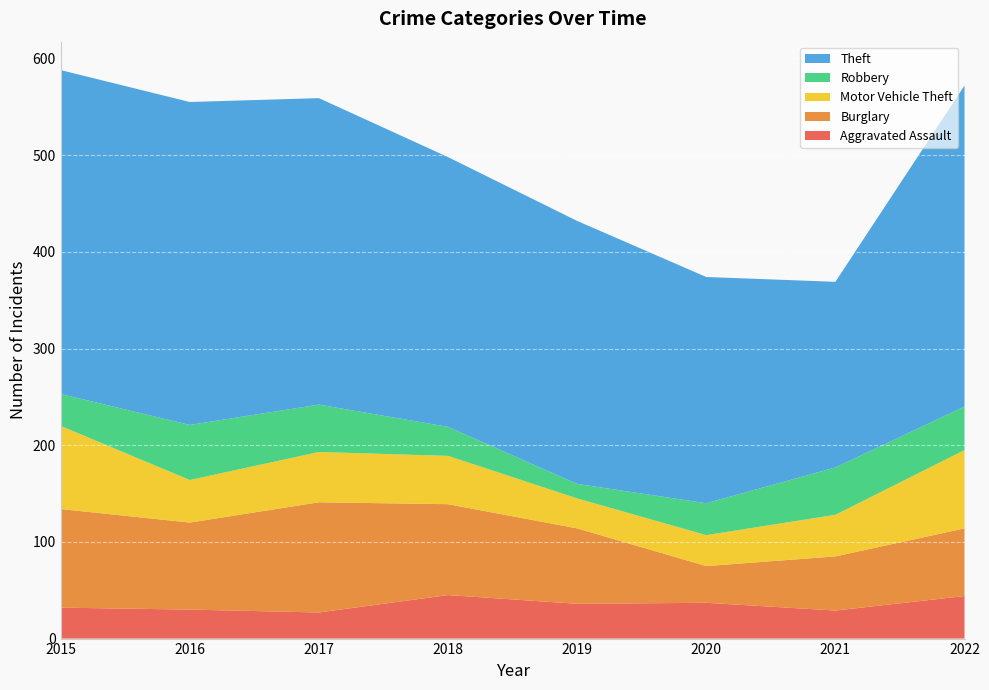

Reading left to right, what are all the values shown in this chart?

Aggravated Assault: 2015=32	2016=30	2017=27	2018=45	2019=36	2020=37	2021=29	2022=44
Burglary: 2015=102	2016=90	2017=114	2018=94	2019=78	2020=38	2021=56	2022=70
Motor Vehicle Theft: 2015=86	2016=44	2017=52	2018=50	2019=31	2020=32	2021=43	2022=81
Robbery: 2015=33	2016=57	2017=49	2018=30	2019=15	2020=33	2021=49	2022=45
Theft: 2015=335	2016=334	2017=317	2018=279	2019=272	2020=234	2021=192	2022=332